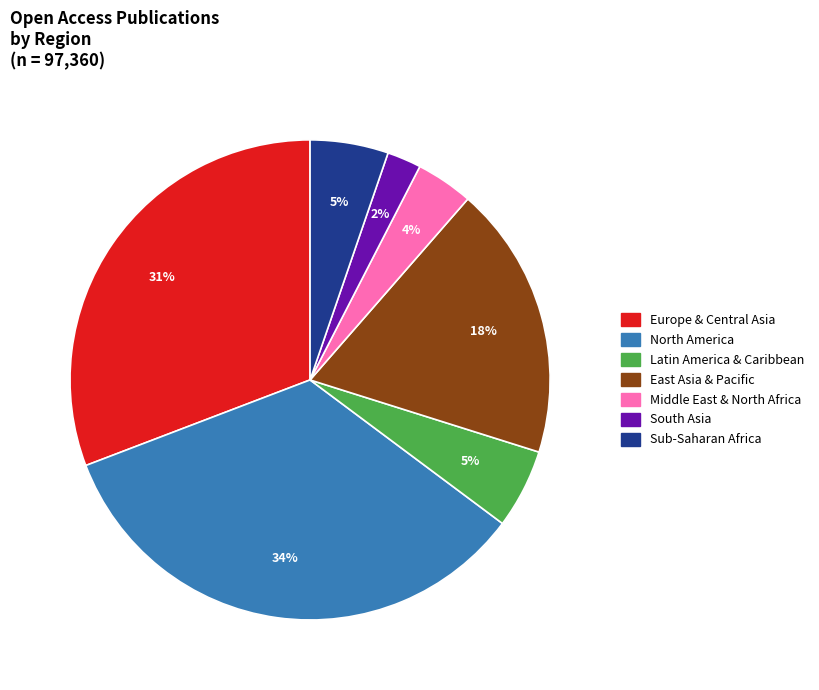

How many segments does this pie chart have?

7